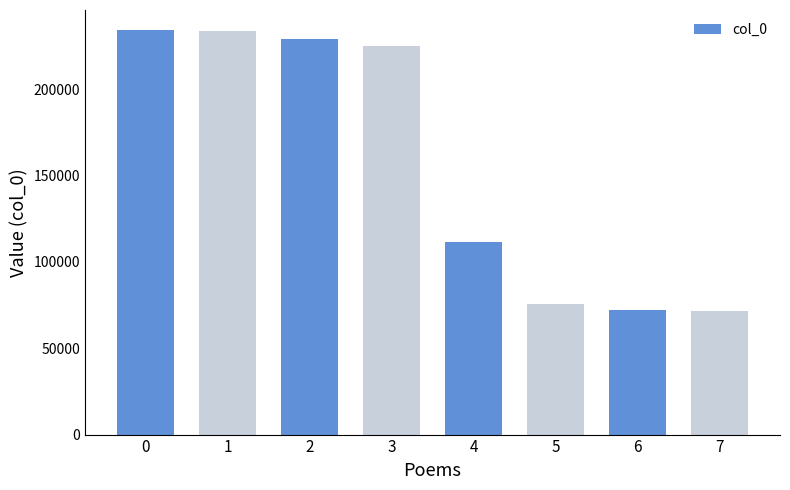

The chart shows a value of 351397 at 3. True or false?

False